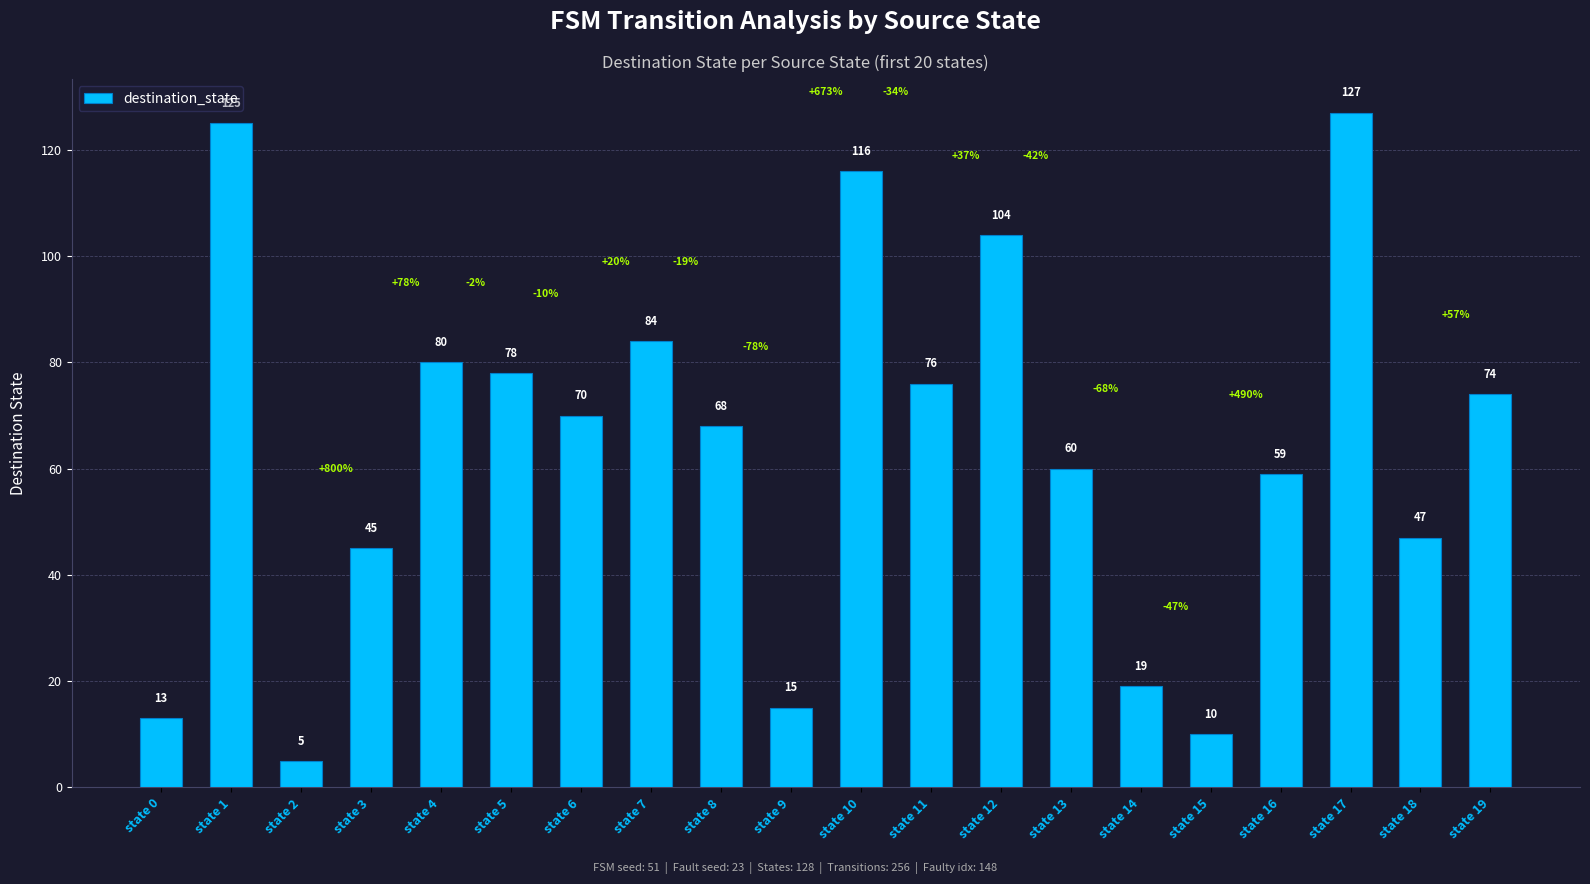

Is it true that the value at state 4 is 129?

False